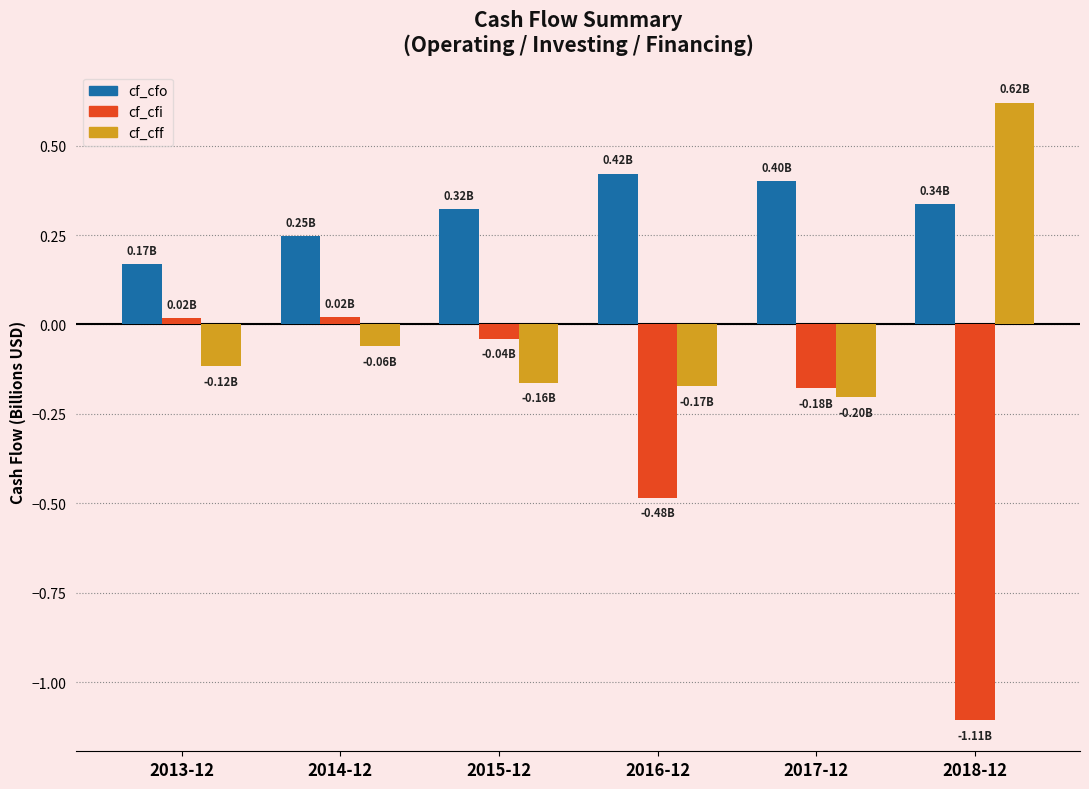

Count the number of categories in the chart.

6